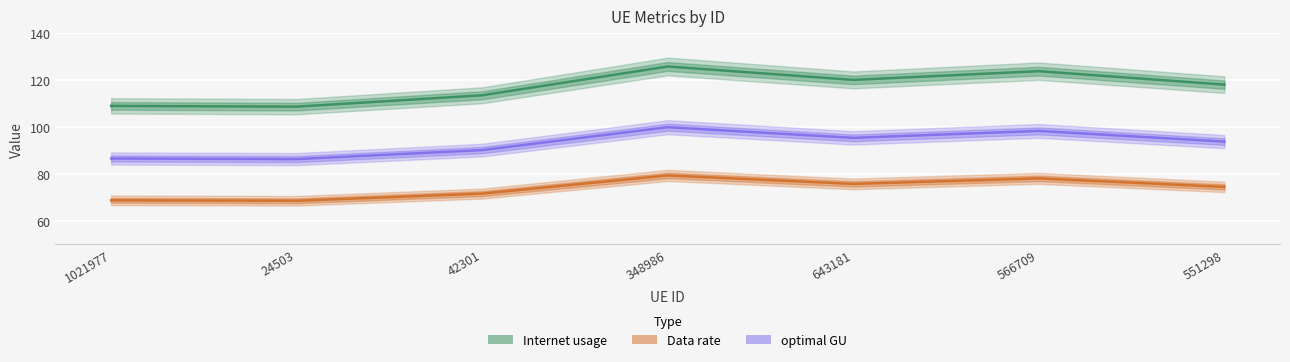

Reading left to right, transcribe all the data shown in this chart.

Internet usage: 109.0	108.7	113.5	125.8	120.1	123.8	118.1
Data rate: 68.8	68.6	71.6	79.4	75.8	78.1	74.5
optimal GU: 86.6	86.3	90.2	99.9	95.4	98.4	93.8